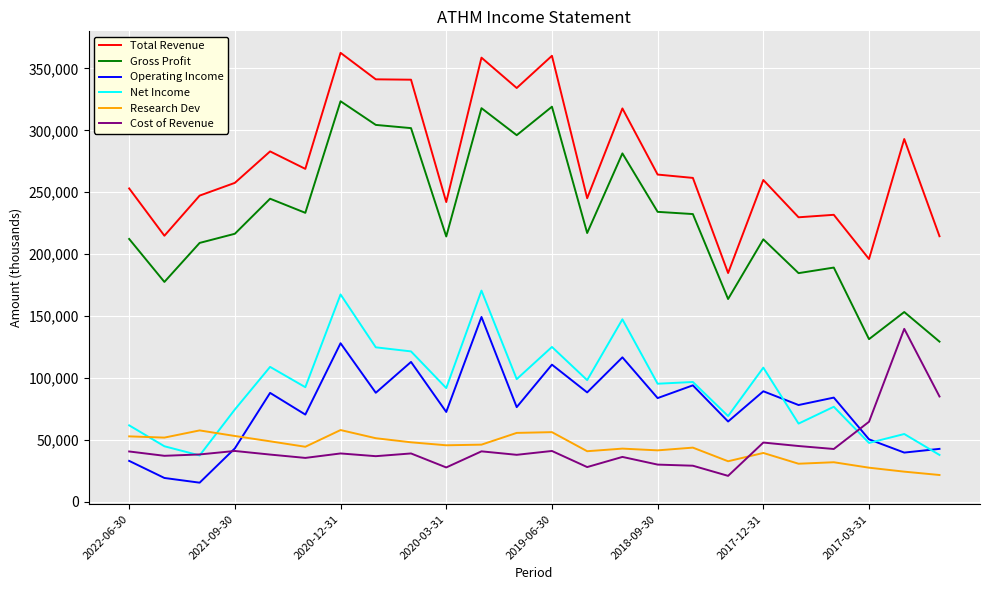

Which series has the largest total across all categories?

Total Revenue